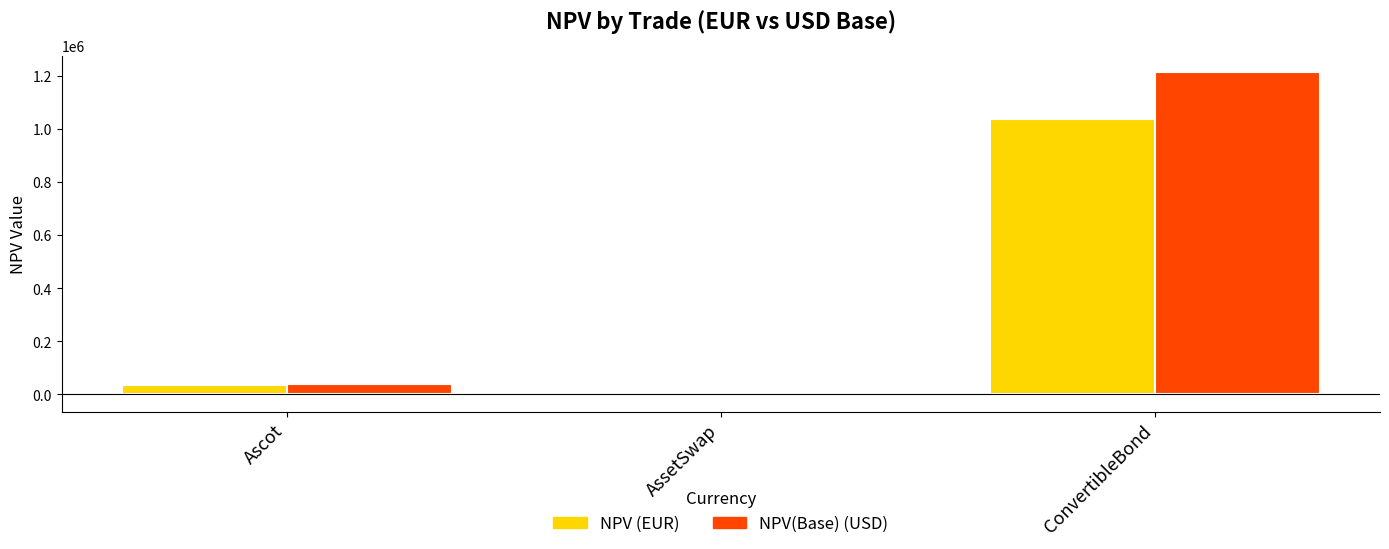

Where is NPV(Base) (USD) nearest to the value 604781?

Ascot